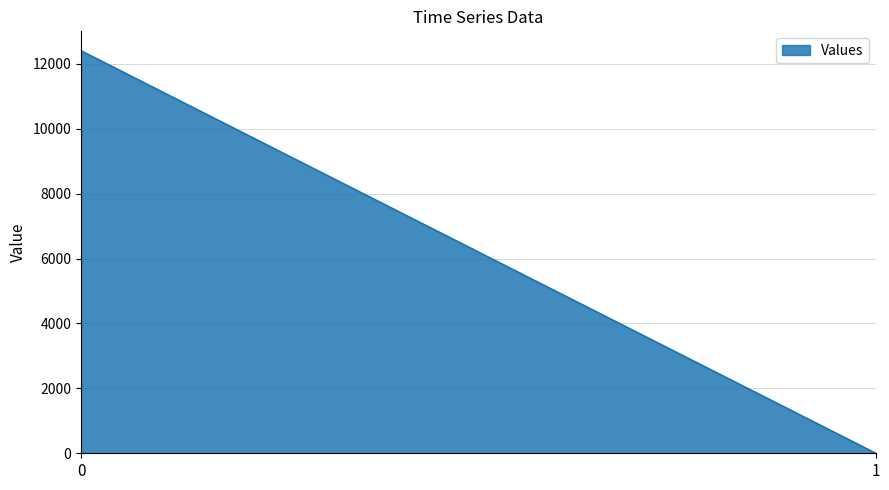

The value at 0 is 12400.9. True or false?

True